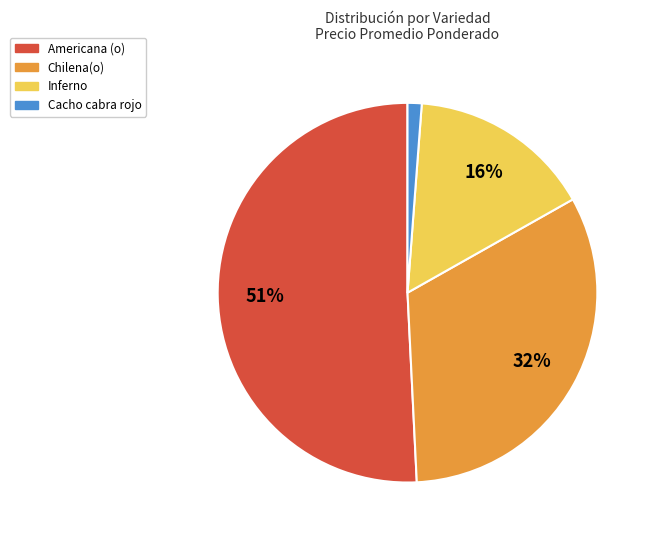

Which has a higher value, Chilena(o) or Americana (o)?

Americana (o)